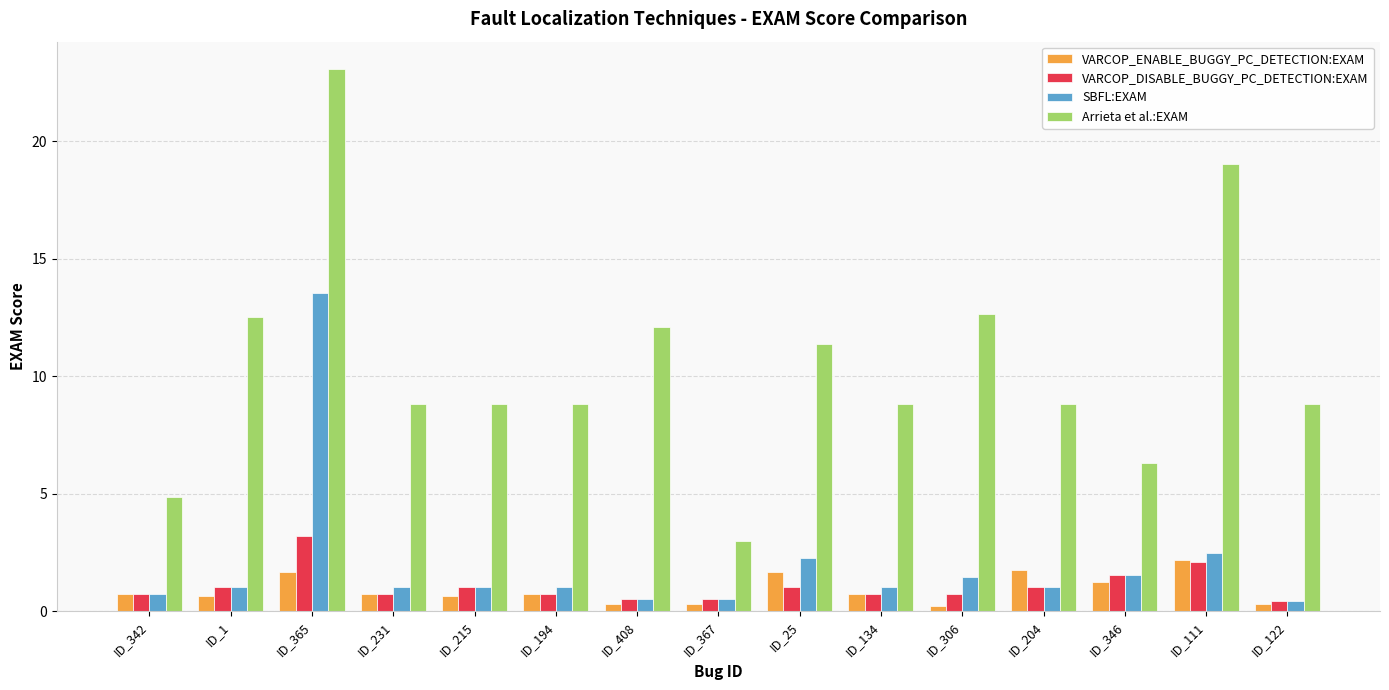

Which series has the largest range (max minus min)?

Arrieta et al.:EXAM